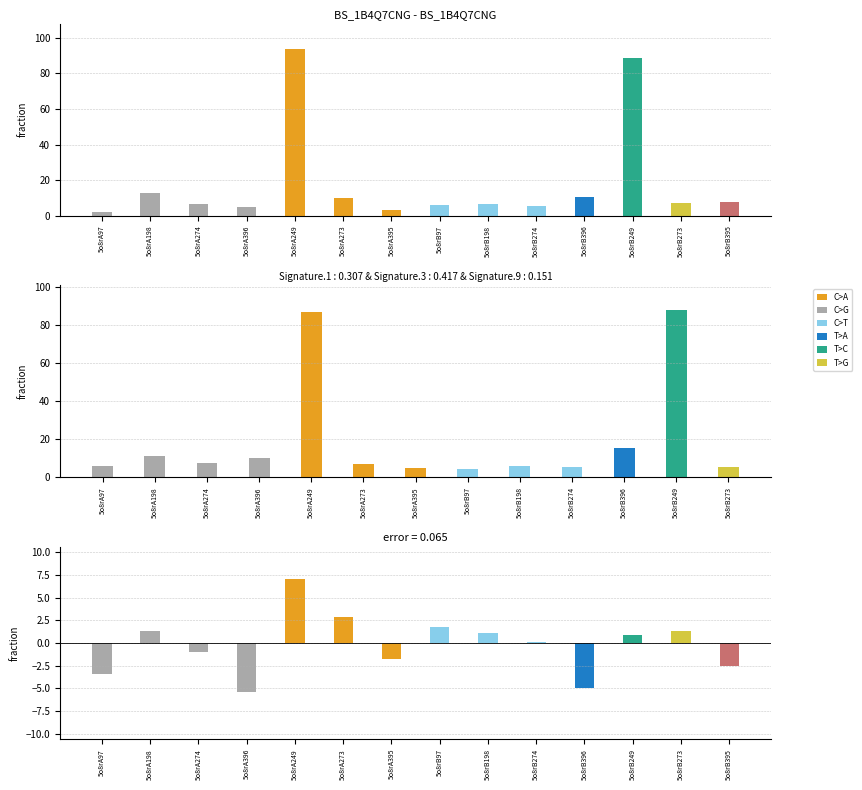

Rank the categories by value from lowest to highest.

5o8rA97, 5o8rA395, 5o8rA396, 5o8rB274, 5o8rB97, 5o8rA274, 5o8rB198, 5o8rB273, 5o8rB395, 5o8rA273, 5o8rB396, 5o8rA198, 5o8rB249, 5o8rA249